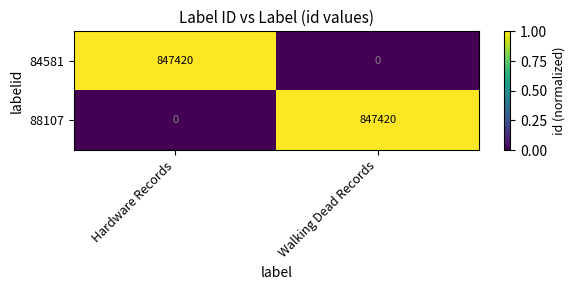

What is the average value of the 84581 series?

423710